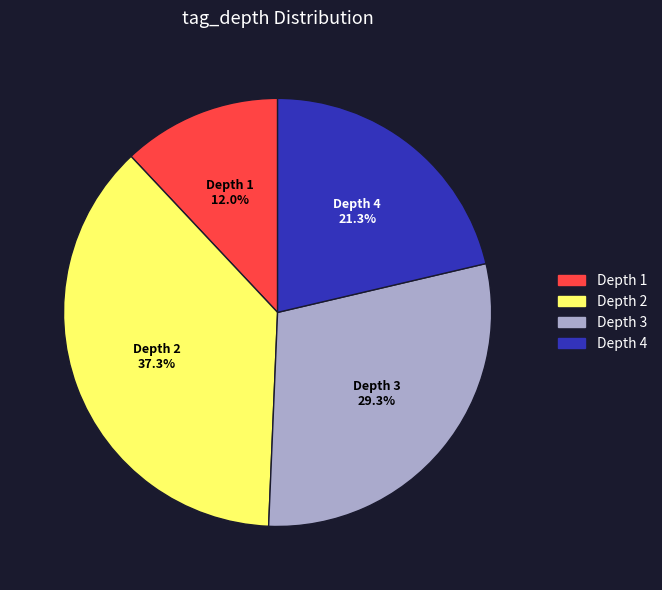

Does any single category account for the majority?

No